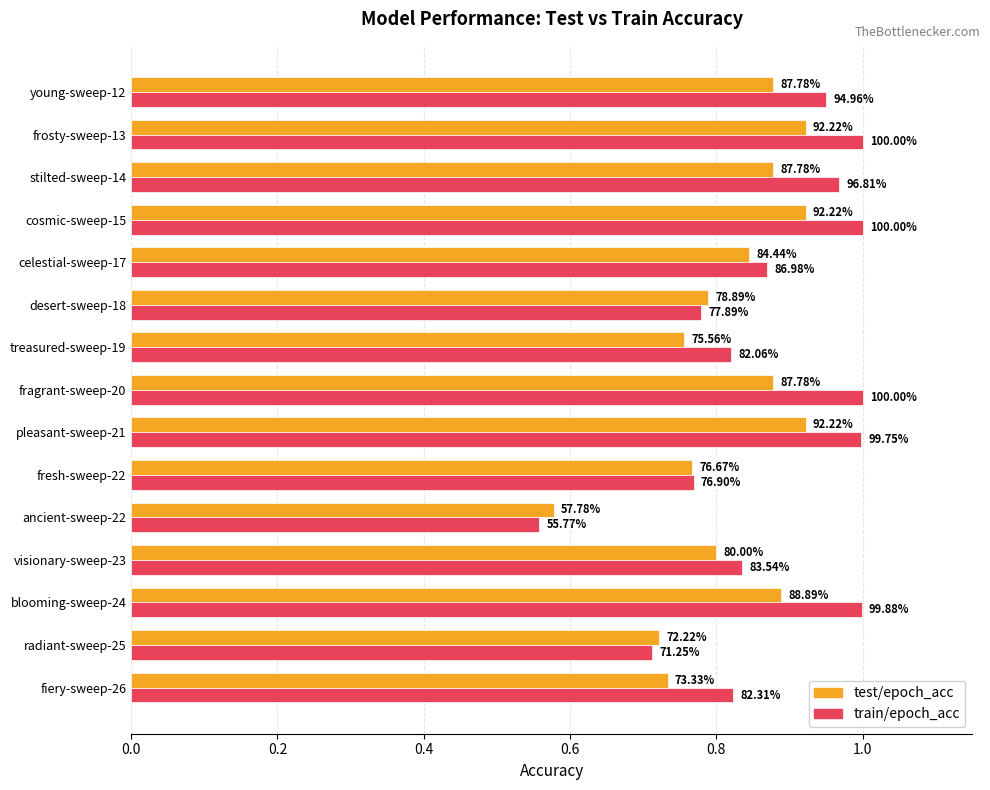

What are all the series names shown in the legend?

test/epoch_acc, train/epoch_acc